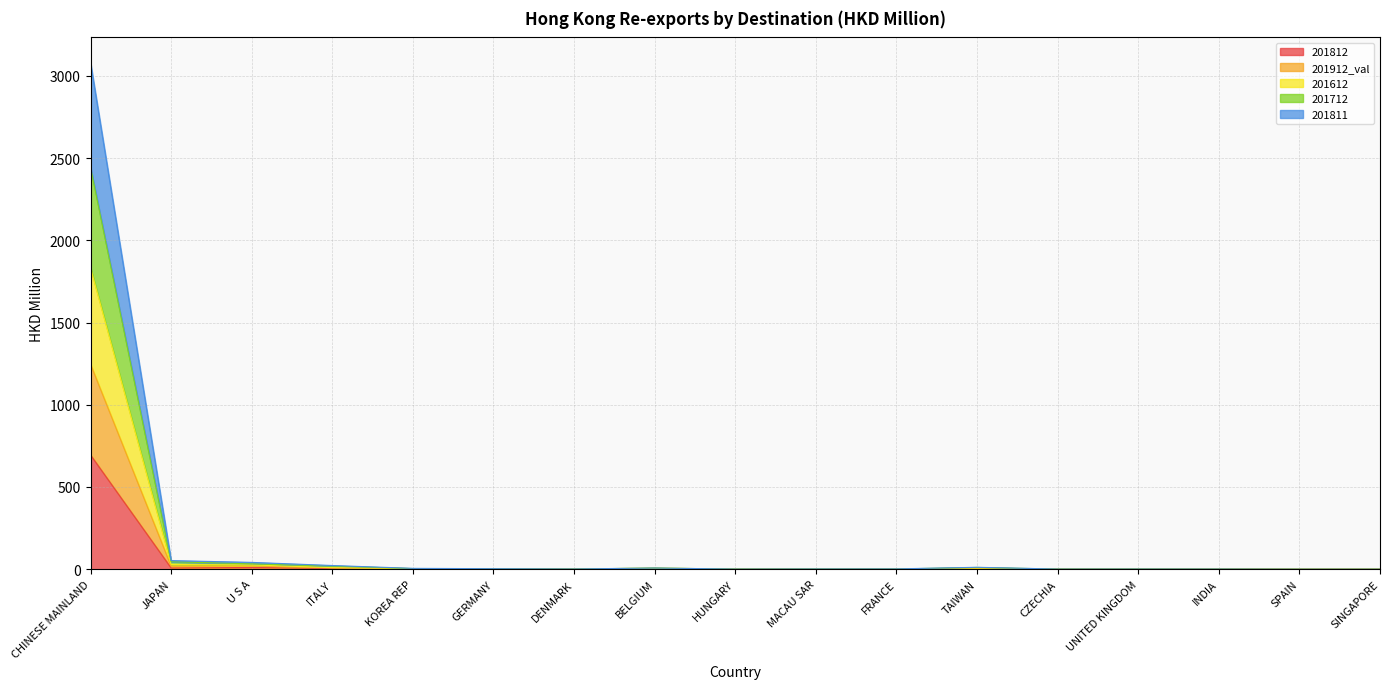

At which category is the sum across all series the highest?

CHINESE MAINLAND